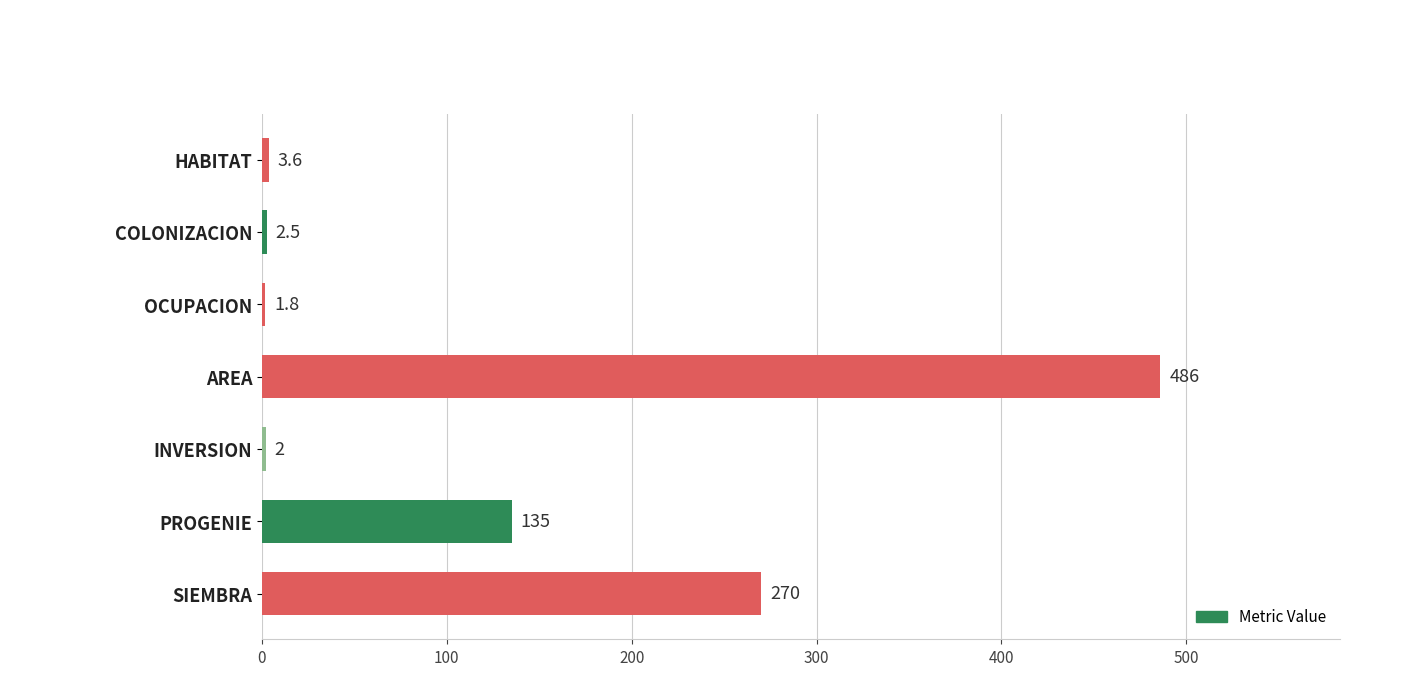

List the labels in order of value, largest first.

AREA, SIEMBRA, PROGENIE, HABITAT, COLONIZACION, INVERSION, OCUPACION